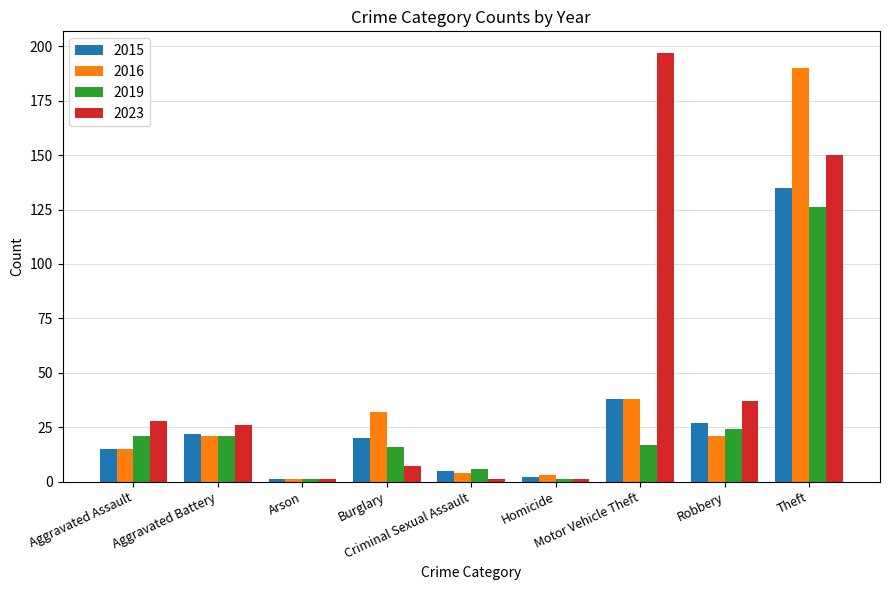

The value of 2016 at Aggravated Assault is 25. True or false?

False